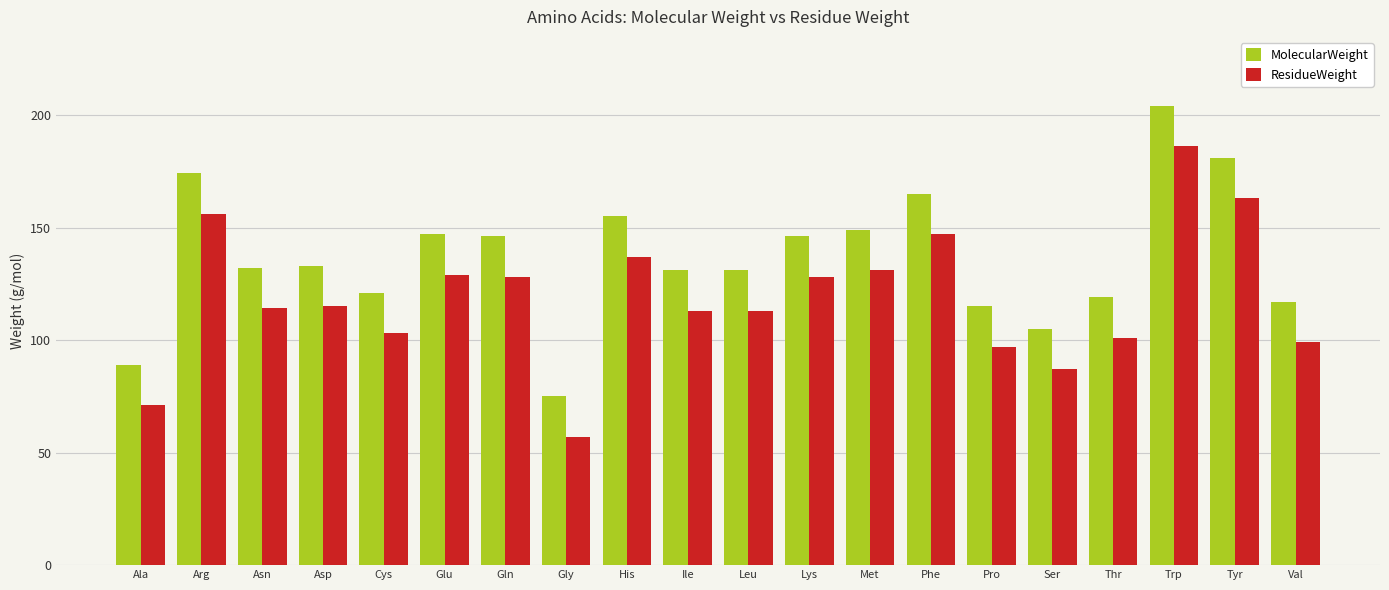

How many data points in ResidueWeight are above 115?

10